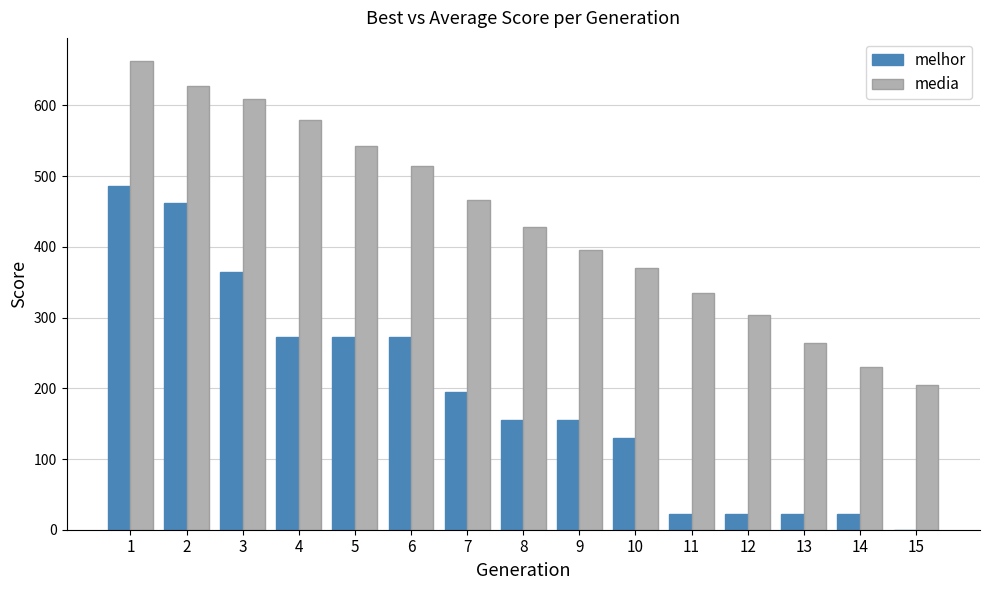

The value of media at 1 is 864.8. True or false?

False